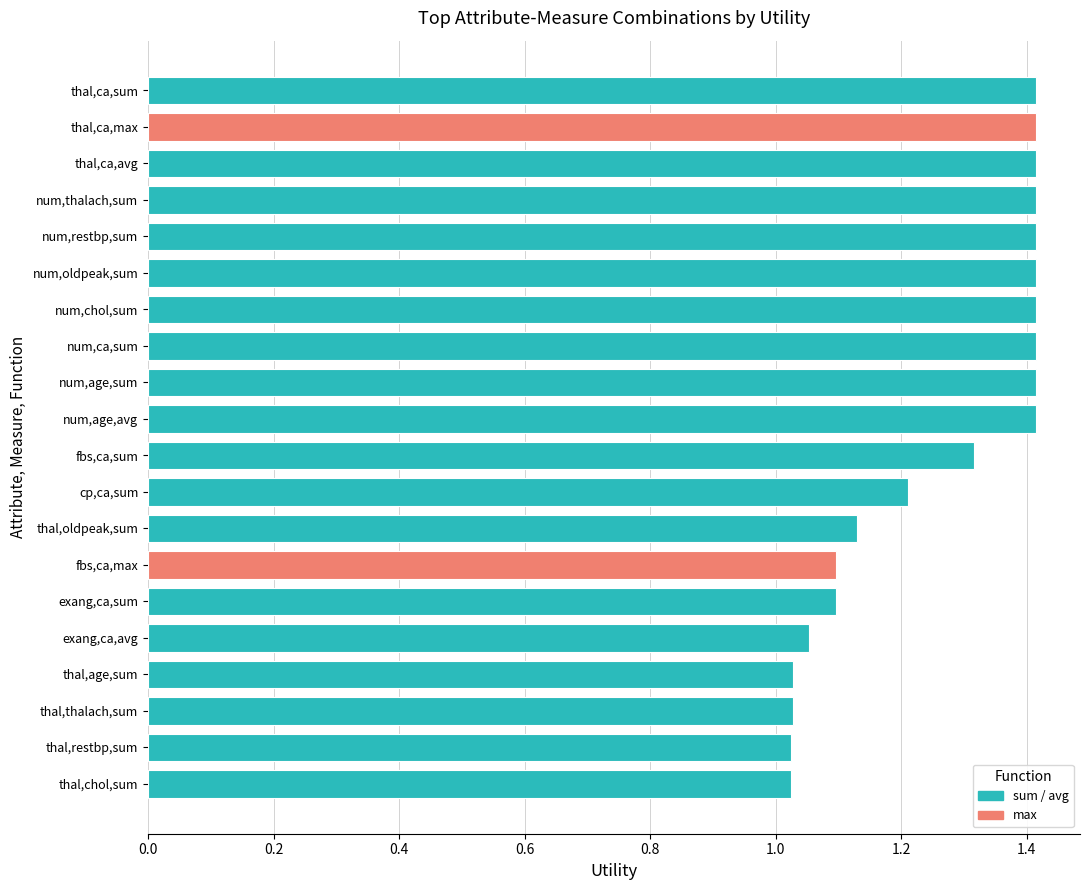

What is the maximum value shown in the chart?

1.4